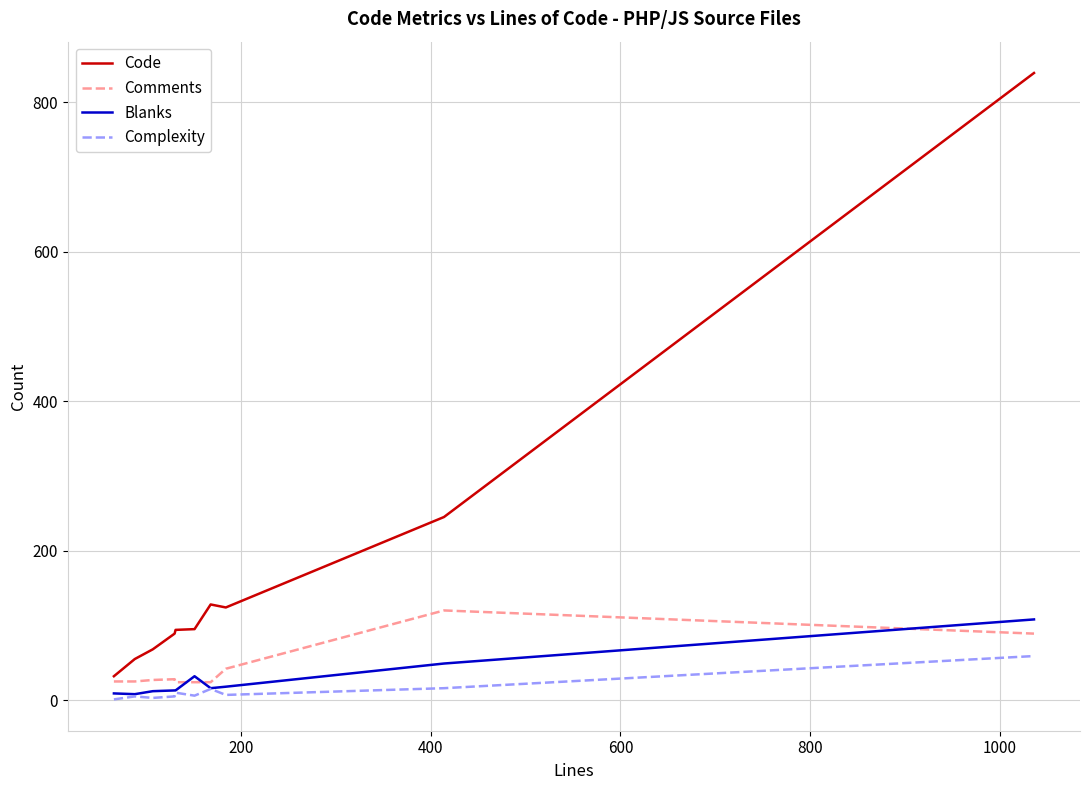

Rank the series by their maximum value, from lowest to highest.

Complexity, Blanks, Comments, Code